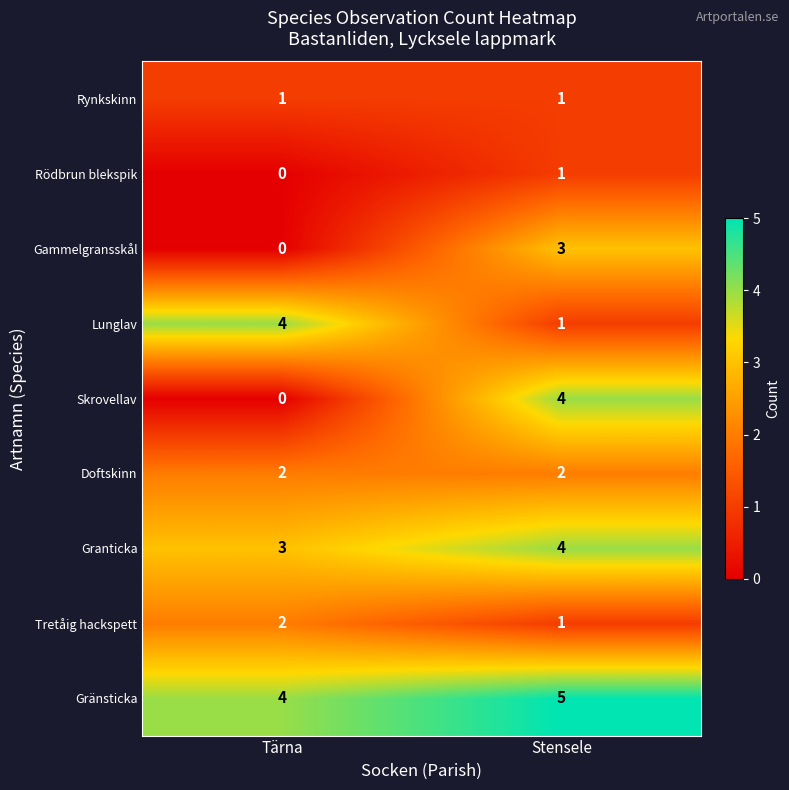

Reading left to right, extract all data points from this chart.

Rynkskinn: 1	1
Rödbrun blekspik: 0	1
Gammelgransskål: 0	3
Lunglav: 4	1
Skrovellav: 0	4
Doftskinn: 2	2
Granticka: 3	4
Tretåig hackspett: 2	1
Gränsticka: 4	5